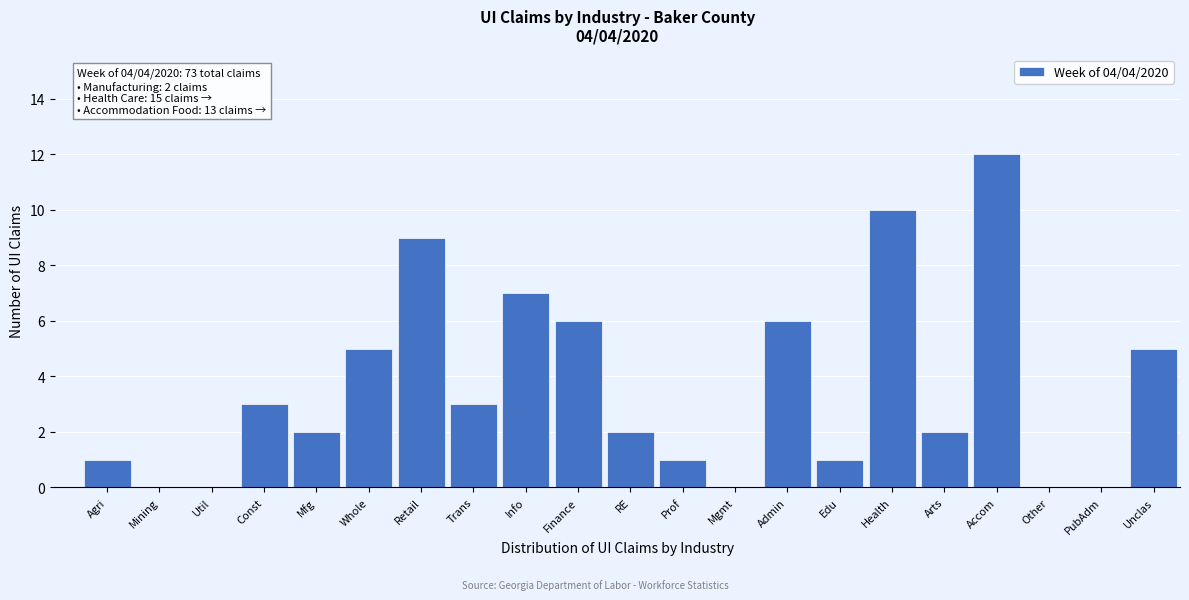

Reading left to right, extract all data points from this chart.

Agri=1	Mining=0	Util=0	Const=3	Mfg=2	Whole=5	Retail=9	Trans=3	Info=7	Finance=6	RE=2	Prof=1	Mgmt=0	Admin=6	Edu=1	Health=10	Arts=2	Accom=12	Other=0	PubAdm=0	Unclas=5